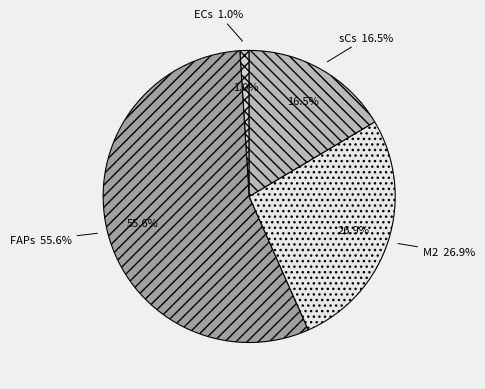

Between sCs and ECs, which is larger?

sCs